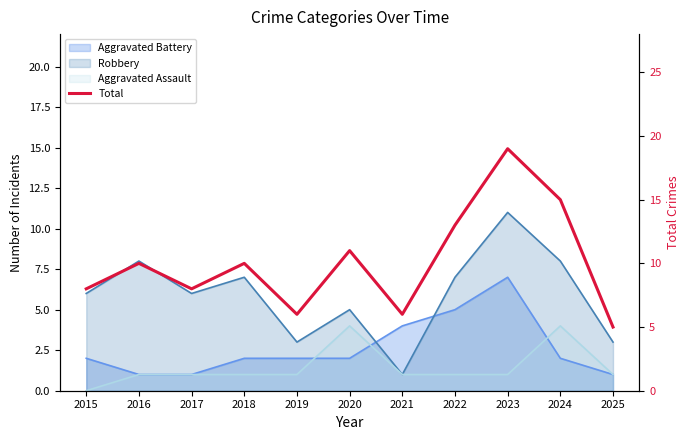

What is the average value?

10